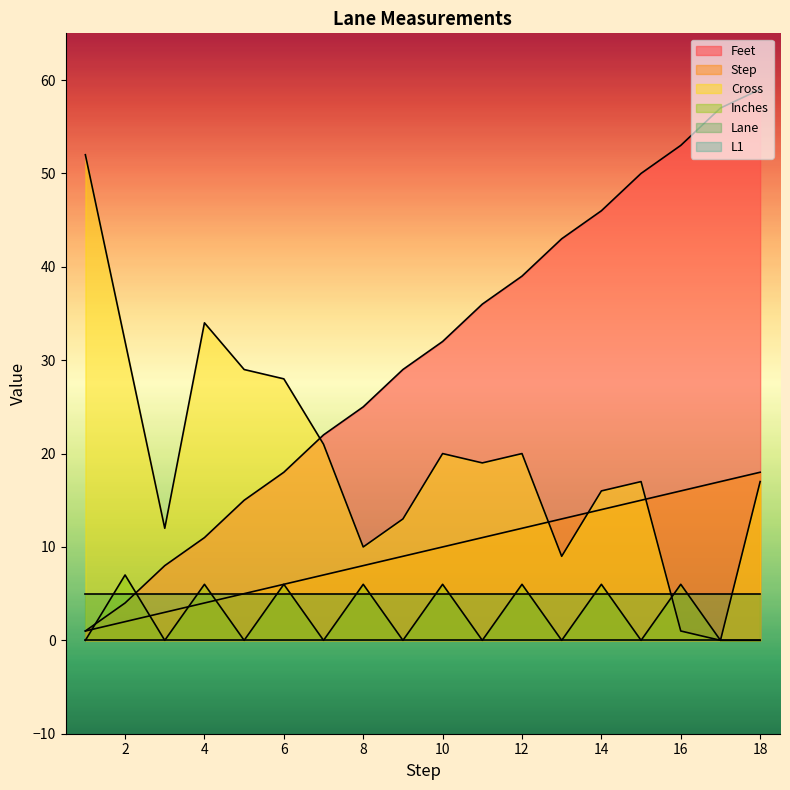

Which series changed the most between 3 and 13?

Feet